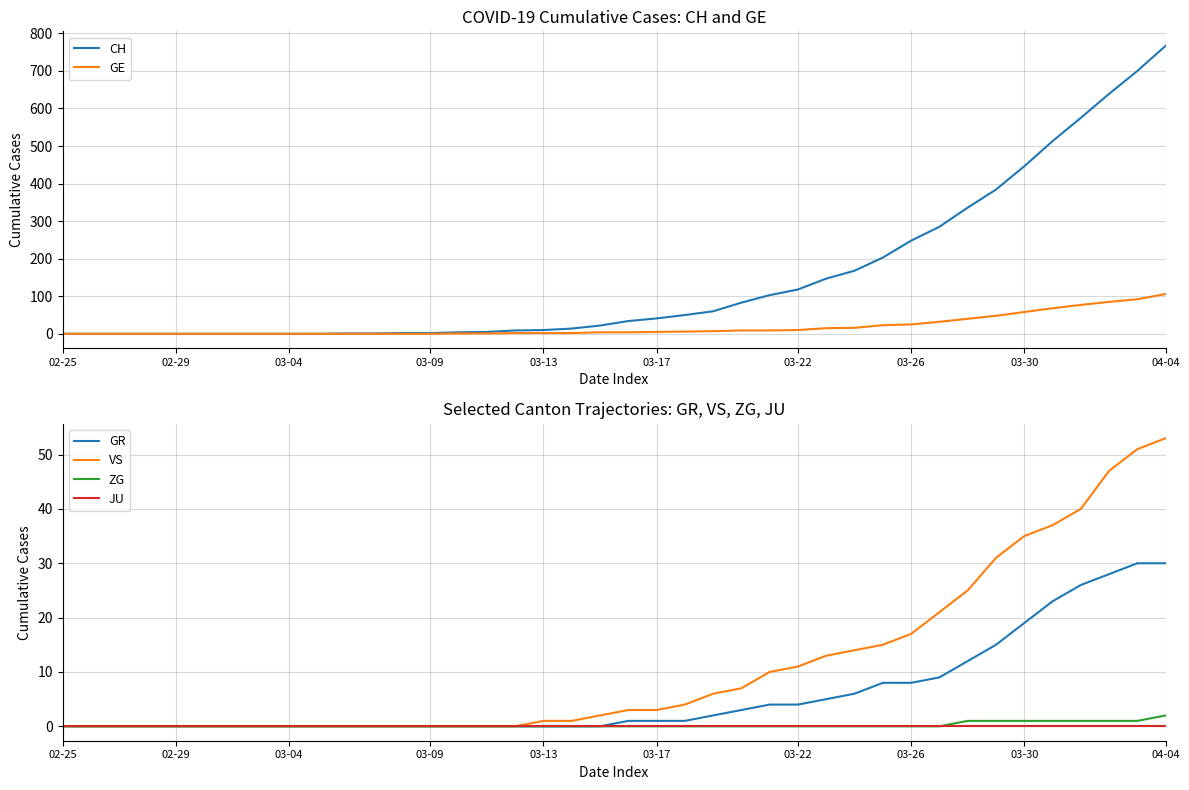

What are all the series names shown in the legend?

CH, GE, GR, VS, ZG, JU